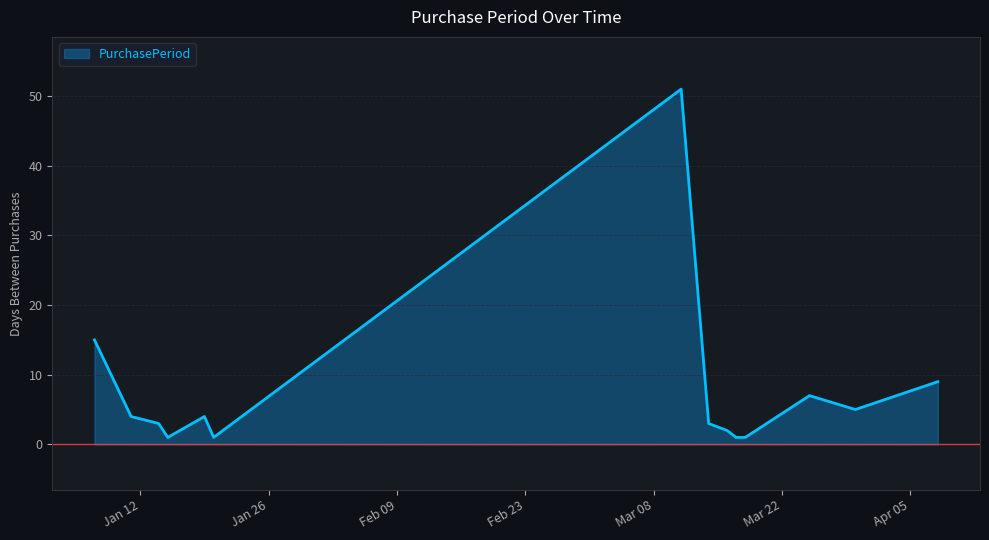

What is the difference between the maximum and minimum values?

50